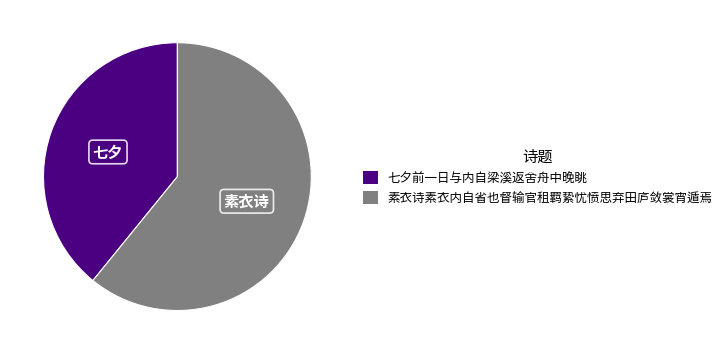

Do 素衣诗素衣内自省也督输官租羁絷忧愤思弃田庐敛裳宵遁焉 and 七夕前一日与内自梁溪返舍舟中晚眺 together represent more than half of the pie?

Yes